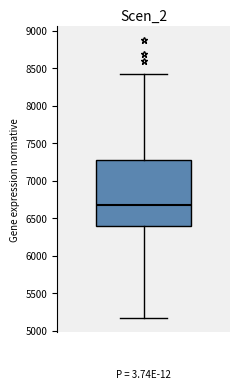

Read this box plot against the y-axis: the position of the median line, the range covered by the box, and the ends of both whiskers. The values are not printed on the chart, so give them approximately, as read against the axis.

median 6700, box 6400 to 7250, whiskers 5150 to 8400